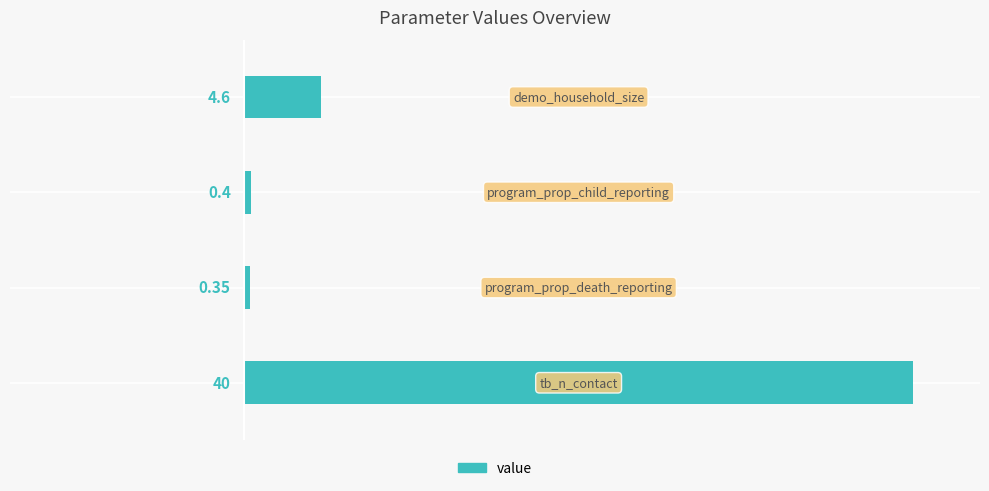

What is the difference between the maximum and second lowest values?

39.6